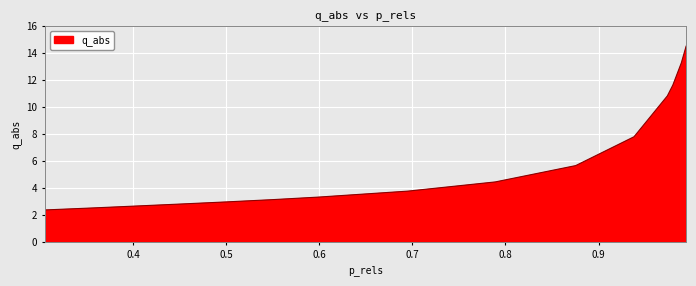

What is the smallest value displayed?

2.4